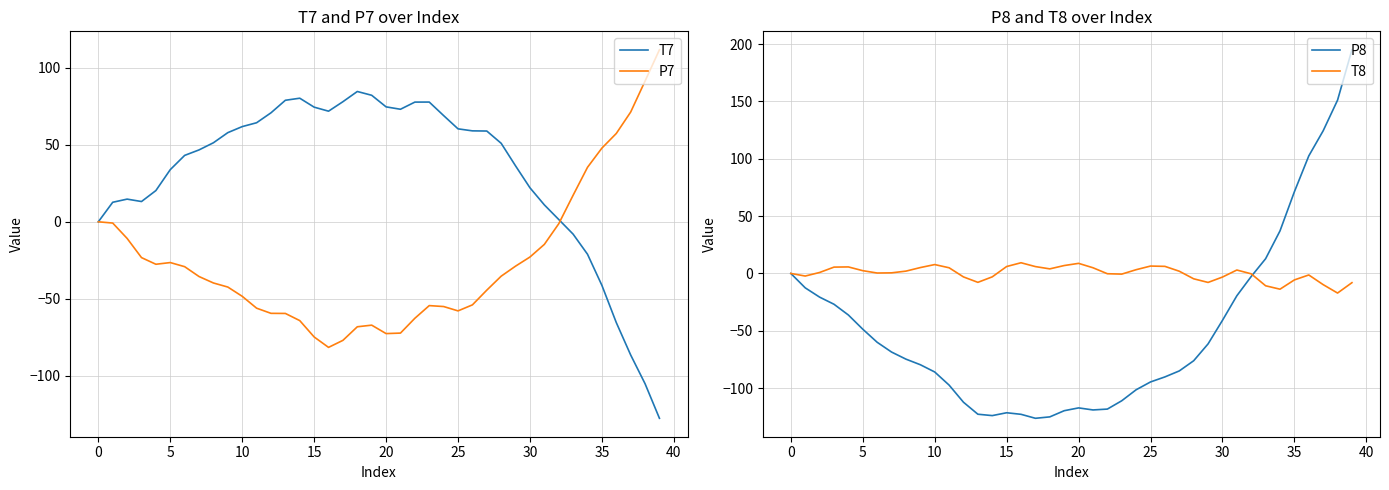

What is the maximum value shown in the chart?

195.0